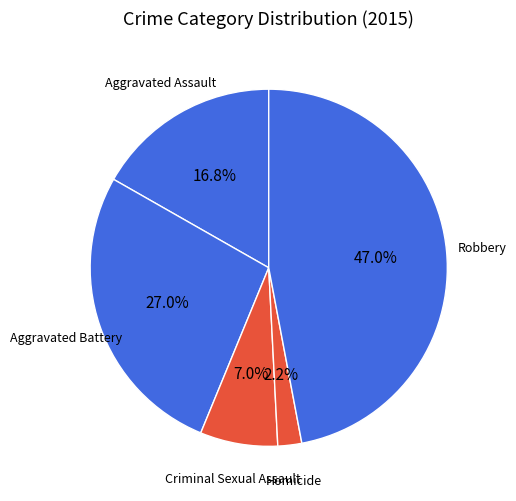

What is the smallest slice in the pie chart?

Homicide